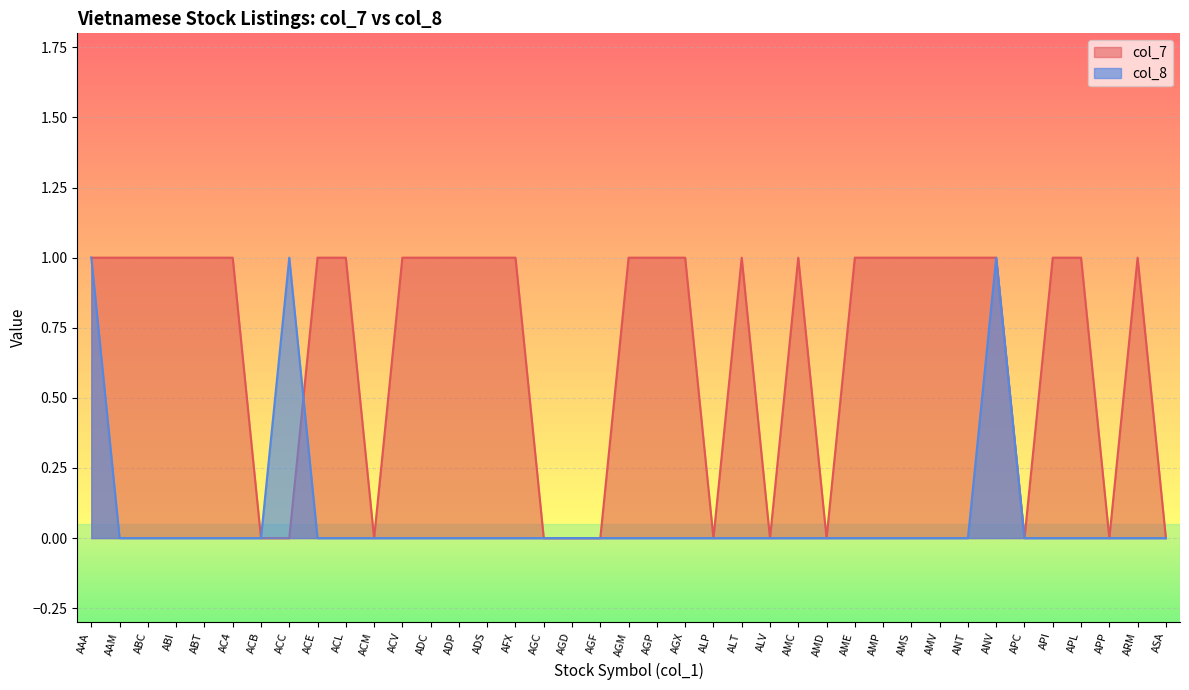

How many lines are shown in the chart?

2